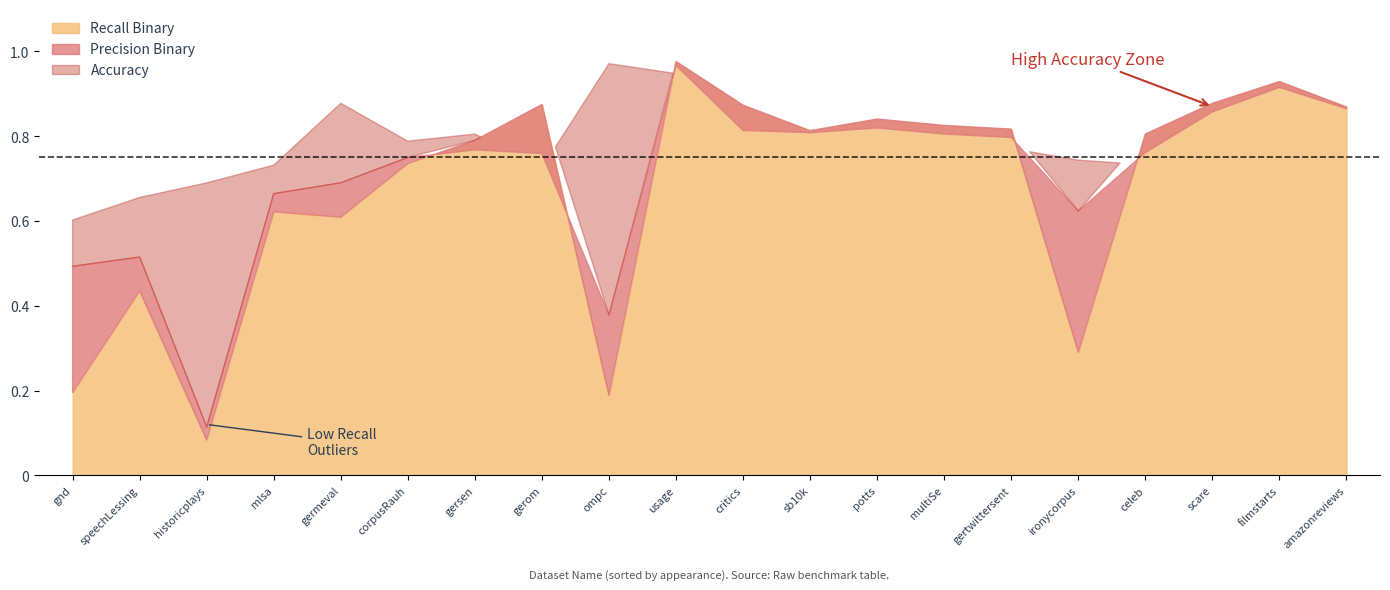

List the series in order of their overall mean, highest first.

Accuracy, Precision Binary, Recall Binary